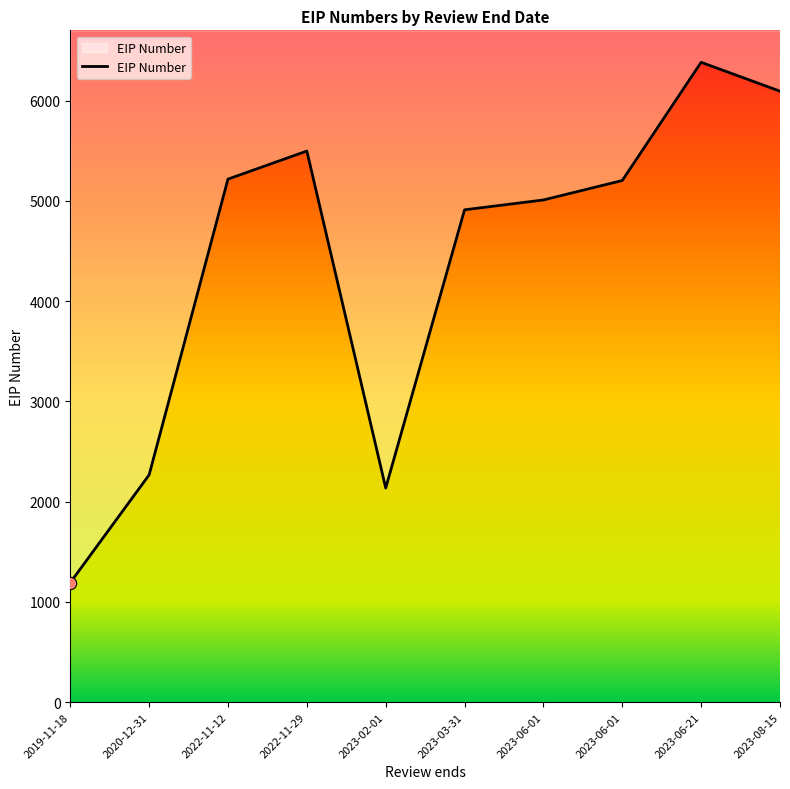

What is the change in value from 2023-02-01 to 2023-08-15?

+3958